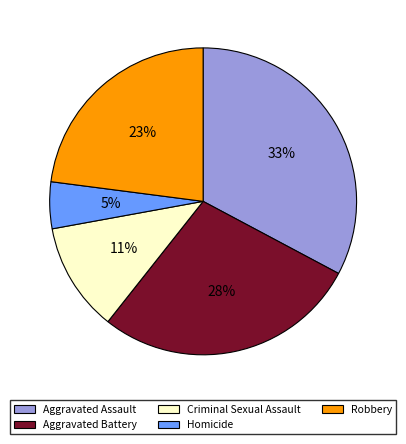

Does Homicide account for over 50% of the chart?

No